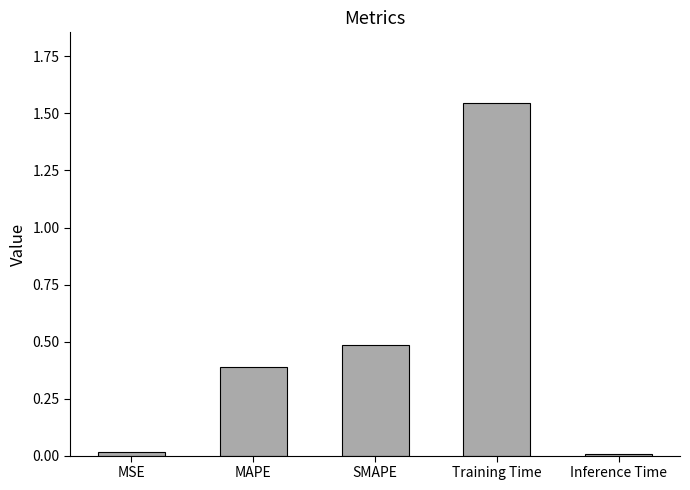

What is the change in value from MSE to MAPE?

+0.4